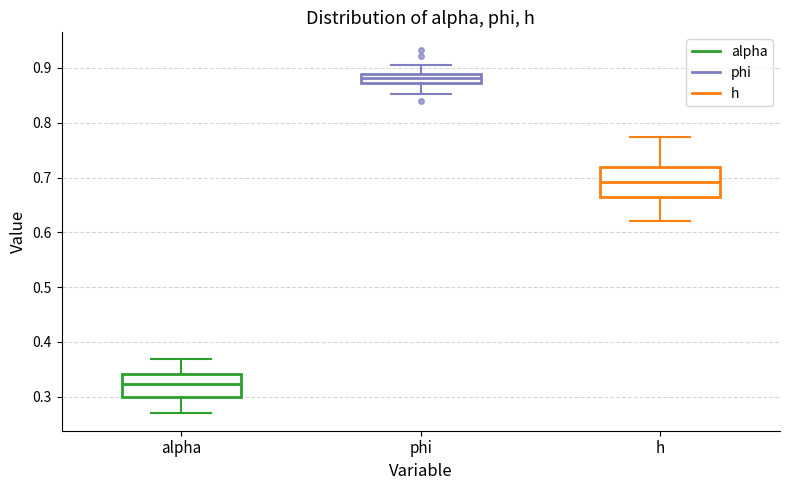

Where does the lower whisker of the box for alpha end on the y-axis? The values are not printed on the chart, so give them approximately, as read against the axis.

0.27